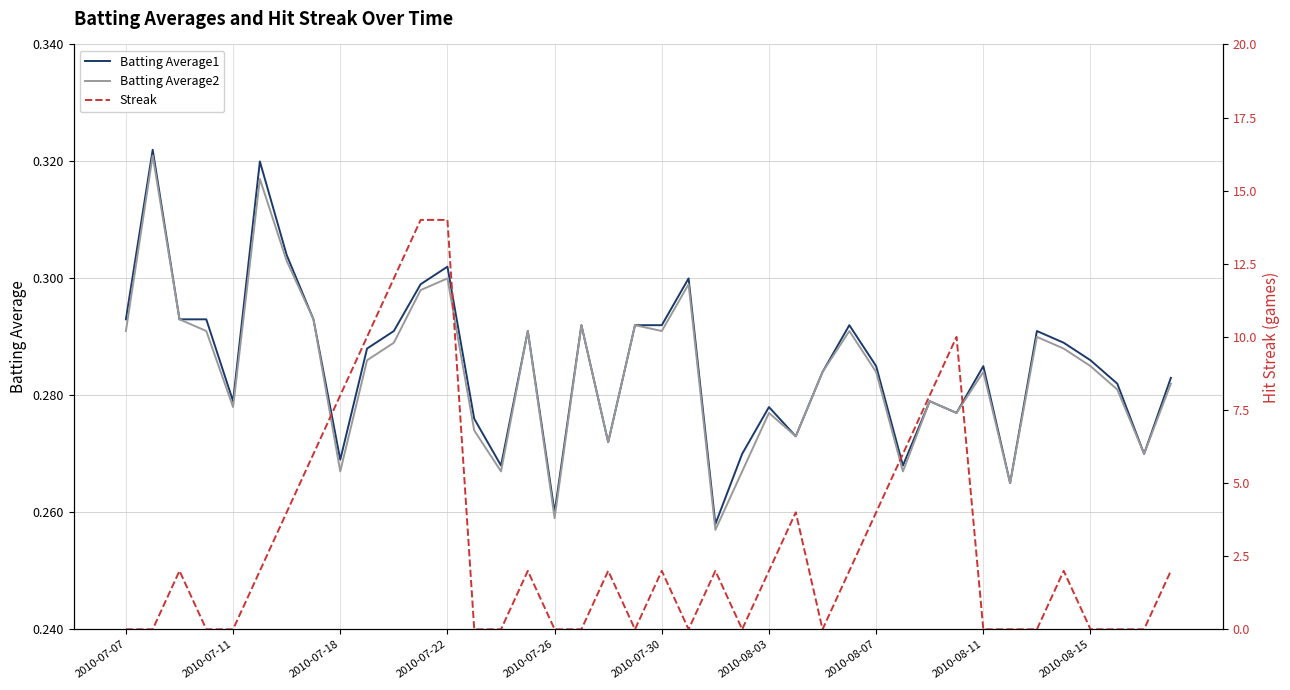

Reading left to right, transcribe all the data shown in this chart.

Batting Average1: 0.3	0.3	0.3	0.3	0.3	0.3	0.3	0.3	0.3	0.3	0.3	0.3	0.3	0.3	0.3	0.3	0.3	0.3	0.3	0.3	0.3	0.3	0.3	0.3	0.3	0.3	0.3	0.3	0.3	0.3	0.3	0.3	0.3	0.3	0.3	0.3	0.3	0.3	0.3	0.3
Batting Average2: 0.3	0.3	0.3	0.3	0.3	0.3	0.3	0.3	0.3	0.3	0.3	0.3	0.3	0.3	0.3	0.3	0.3	0.3	0.3	0.3	0.3	0.3	0.3	0.3	0.3	0.3	0.3	0.3	0.3	0.3	0.3	0.3	0.3	0.3	0.3	0.3	0.3	0.3	0.3	0.3
Streak: 0.0	0.0	2.0	0.0	0.0	2.0	4.0	6.0	8.0	10.0	12.0	14.0	14.0	0.0	0.0	2.0	0.0	0.0	2.0	0.0	2.0	0.0	2.0	0.0	2.0	4.0	0.0	2.0	4.0	6.0	8.0	10.0	0.0	0.0	0.0	2.0	0.0	0.0	0.0	2.0